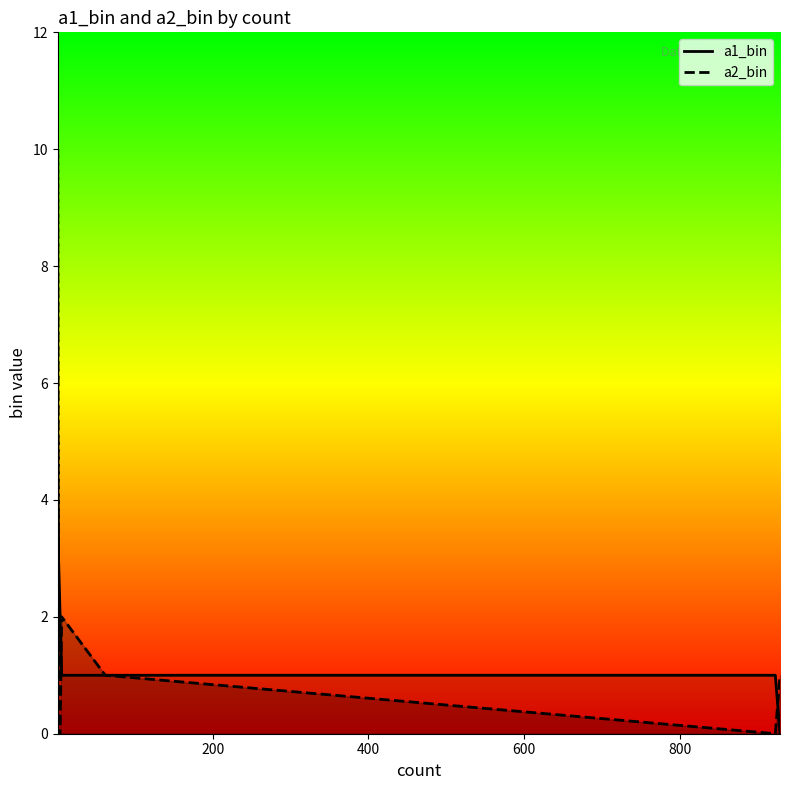

Does the chart display data point markers on the line(s)?

No